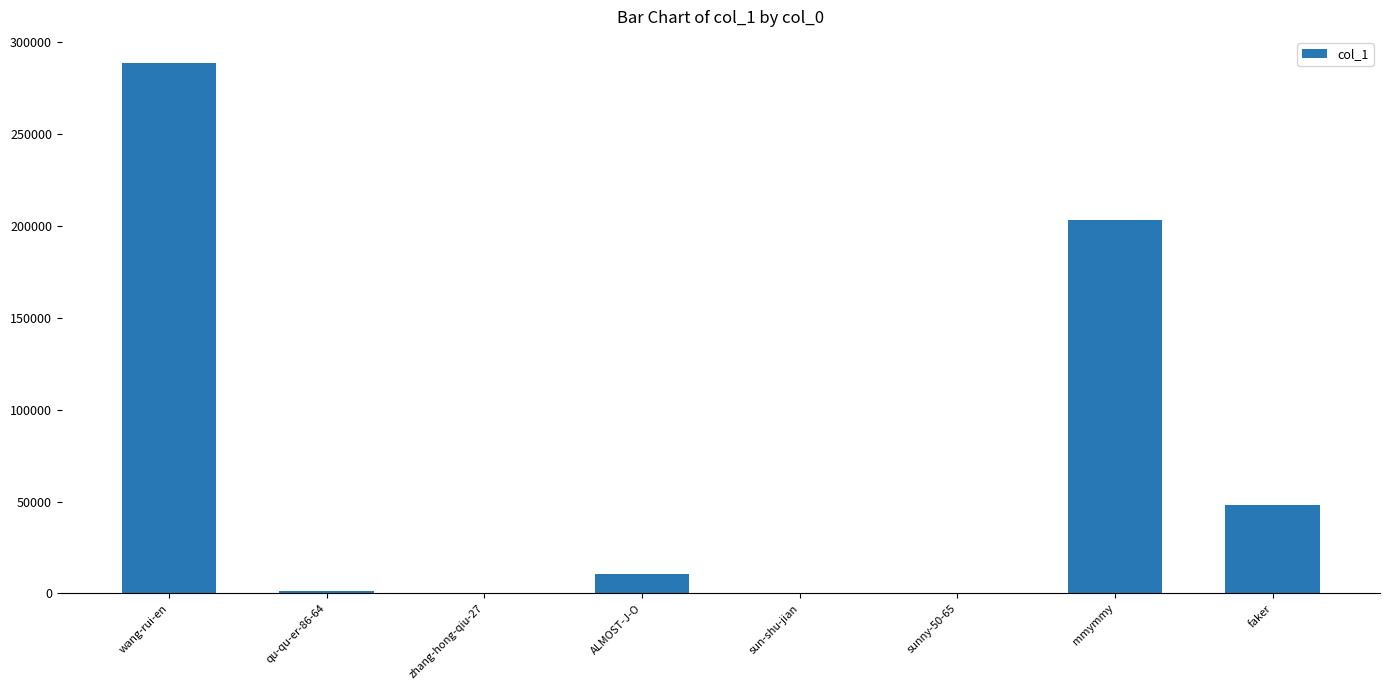

Which has a higher value, qu-qu-er-86-64 or wang-rui-en?

wang-rui-en